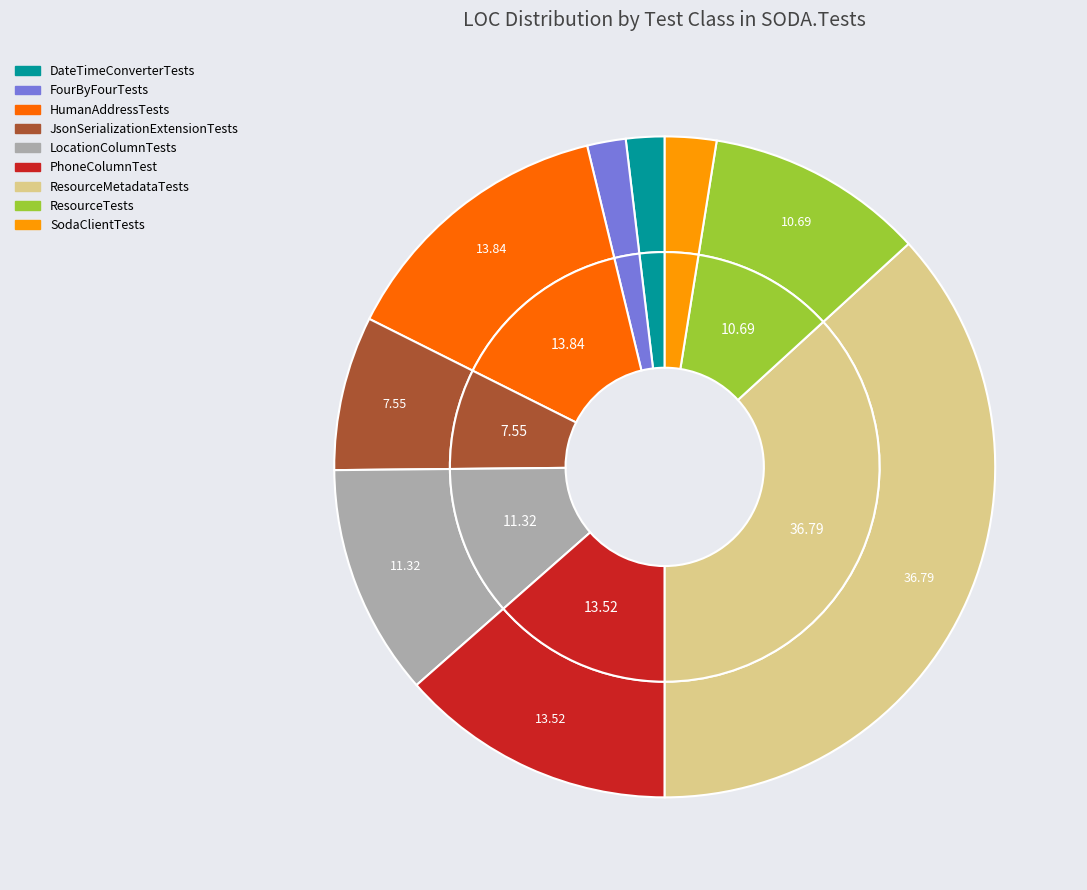

How many segments does this pie chart have?

9